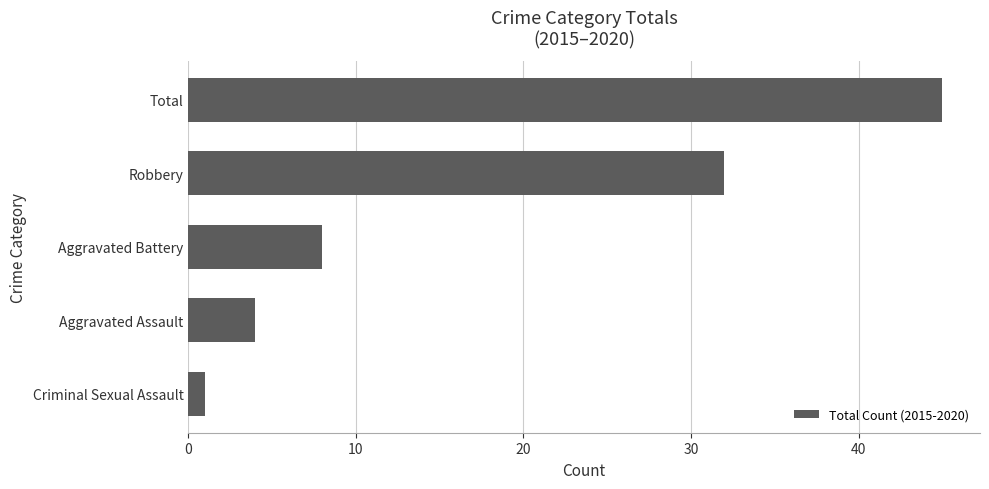

What is the difference between the second highest and second lowest values?

28